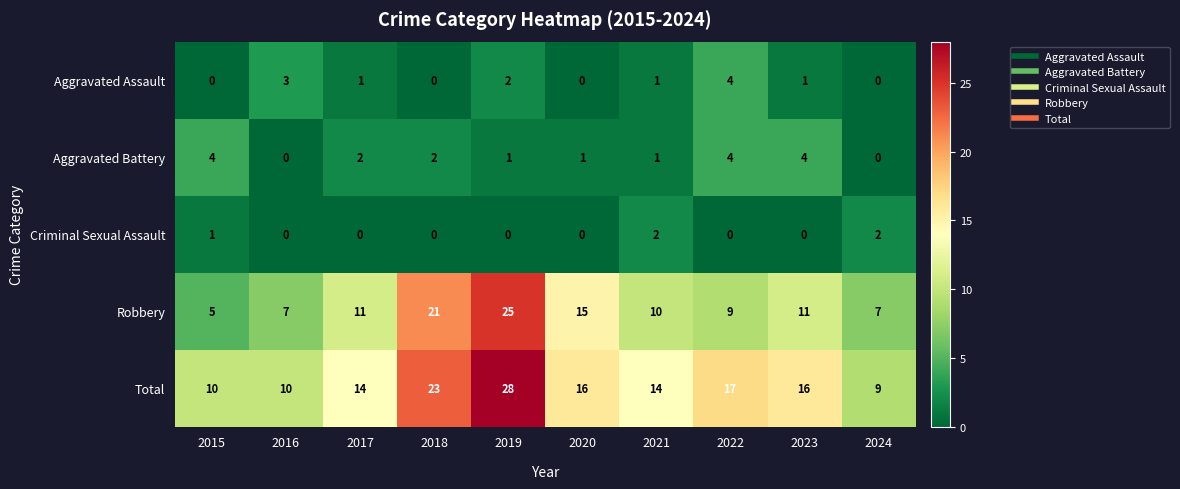

At 2017, list the series in order from largest to smallest.

Total, Robbery, Aggravated Battery, Aggravated Assault, Criminal Sexual Assault